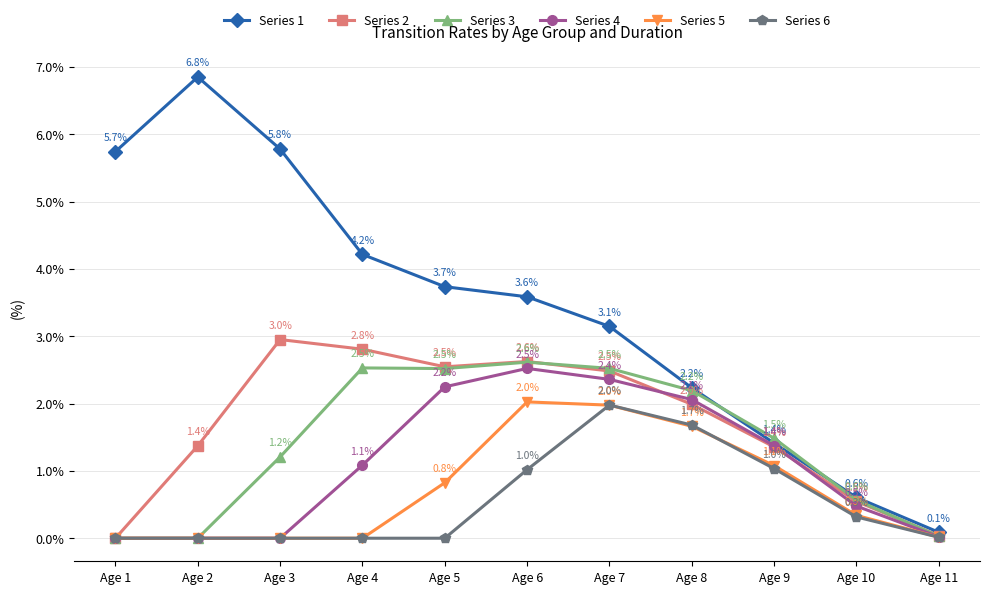

True or false: Series 5 and Series 2 intersect in this chart.

False